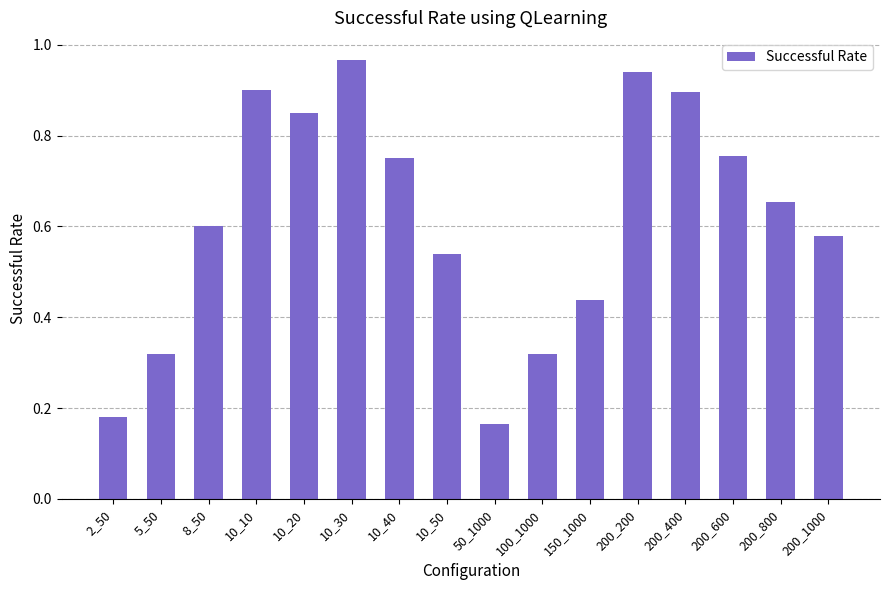

What is the sum of the values at 10_50 and 10_10?

1.4